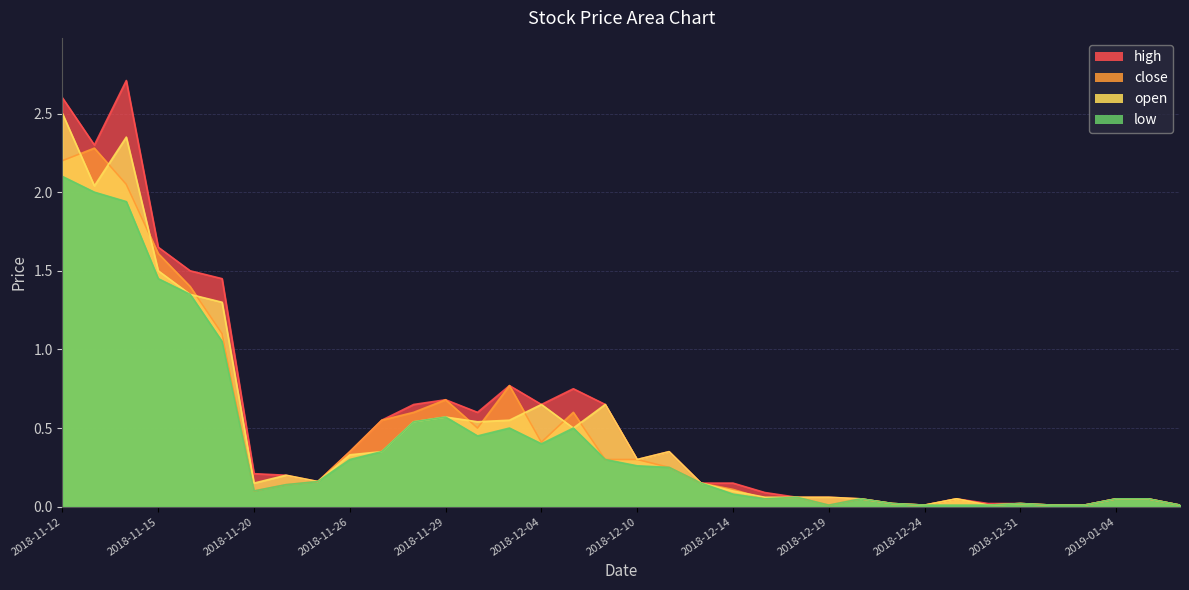

Does the chart have visible grid lines?

Yes